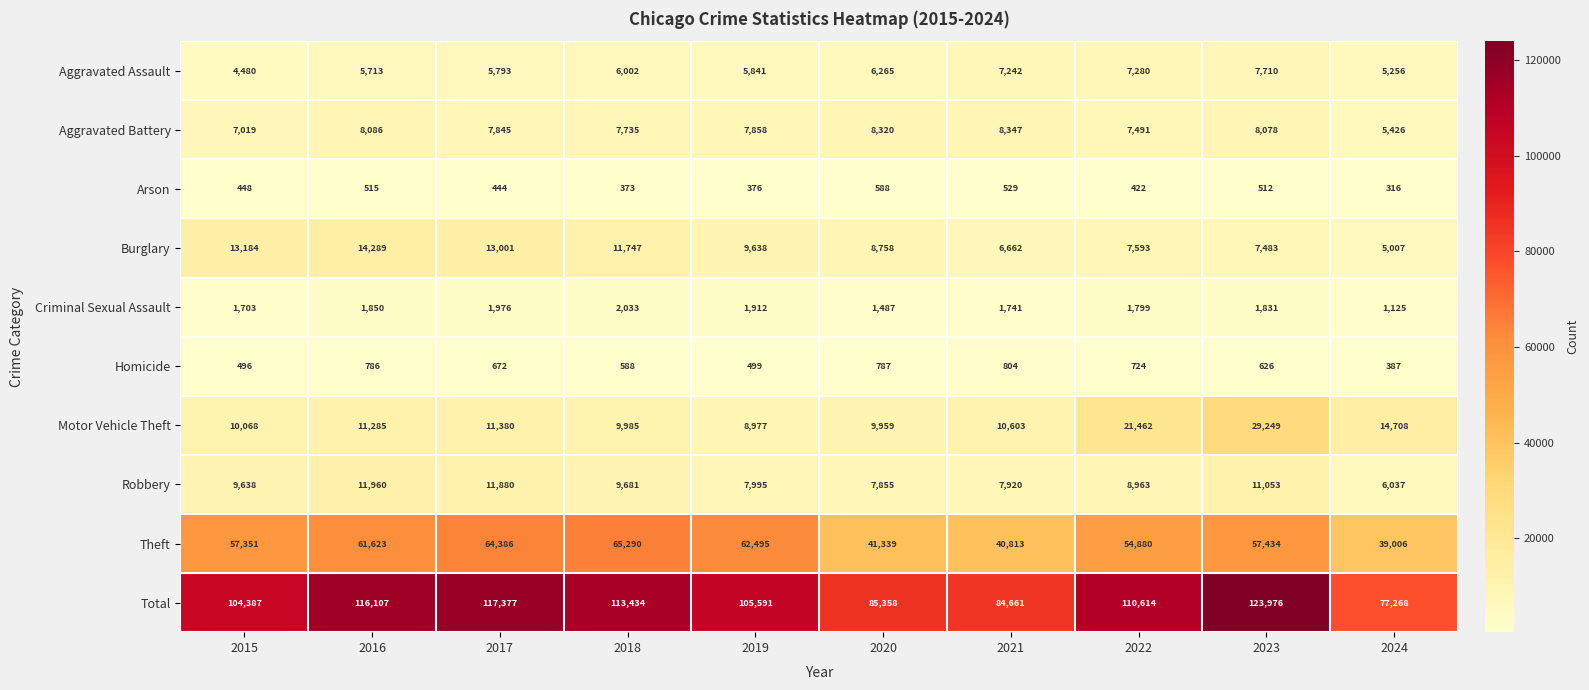

What is the minimum value shown in the chart?

316